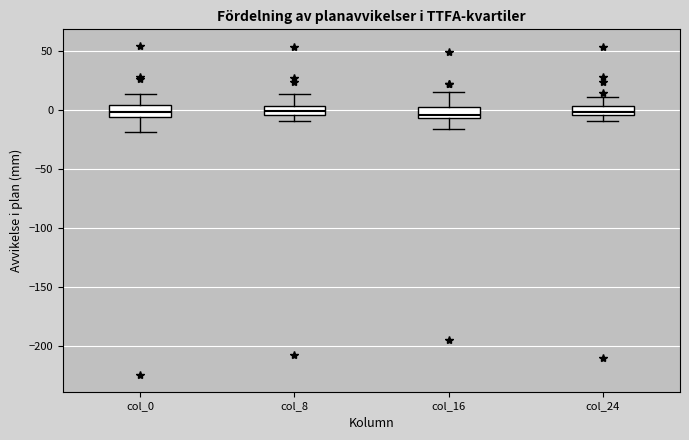

Where is the lower edge of the box for col_16 on the y-axis? The values are not printed on the chart, so give them approximately, as read against the axis.

-5